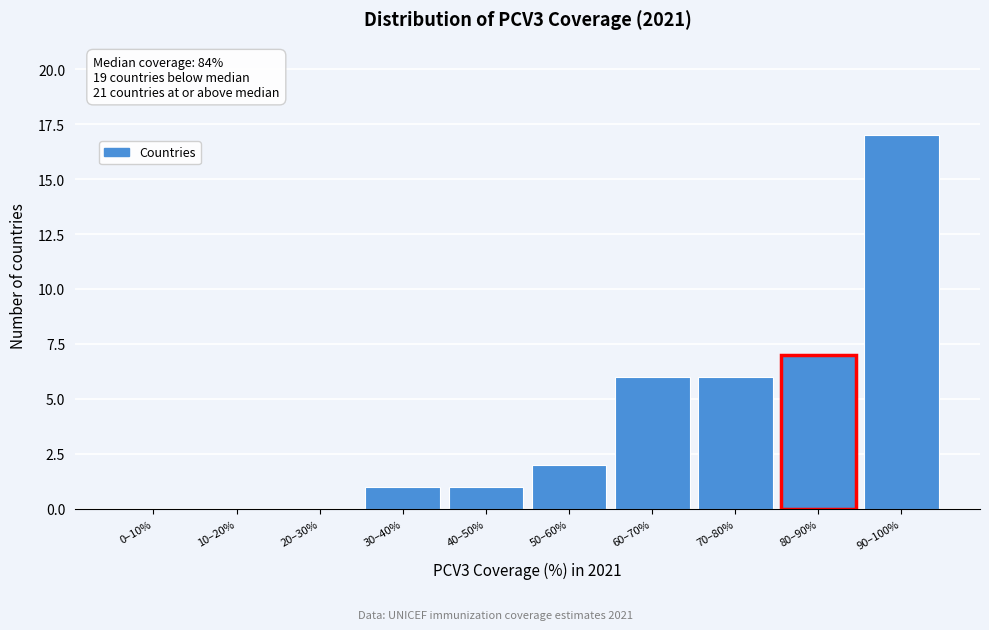

Reading left to right, extract all data points from this chart.

0–10%=0	10–20%=0	20–30%=0	30–40%=1	40–50%=1	50–60%=2	60–70%=6	70–80%=6	80–90%=7	90–100%=17